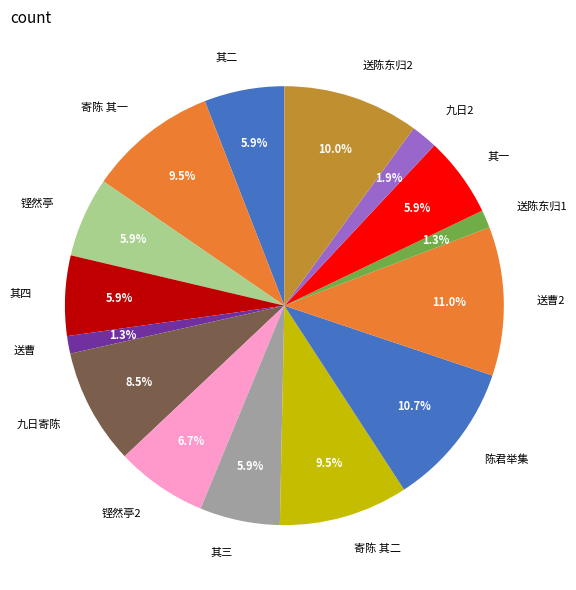

What is the ratio of the value at 其二 to the value at 送陈东归2?

0.6